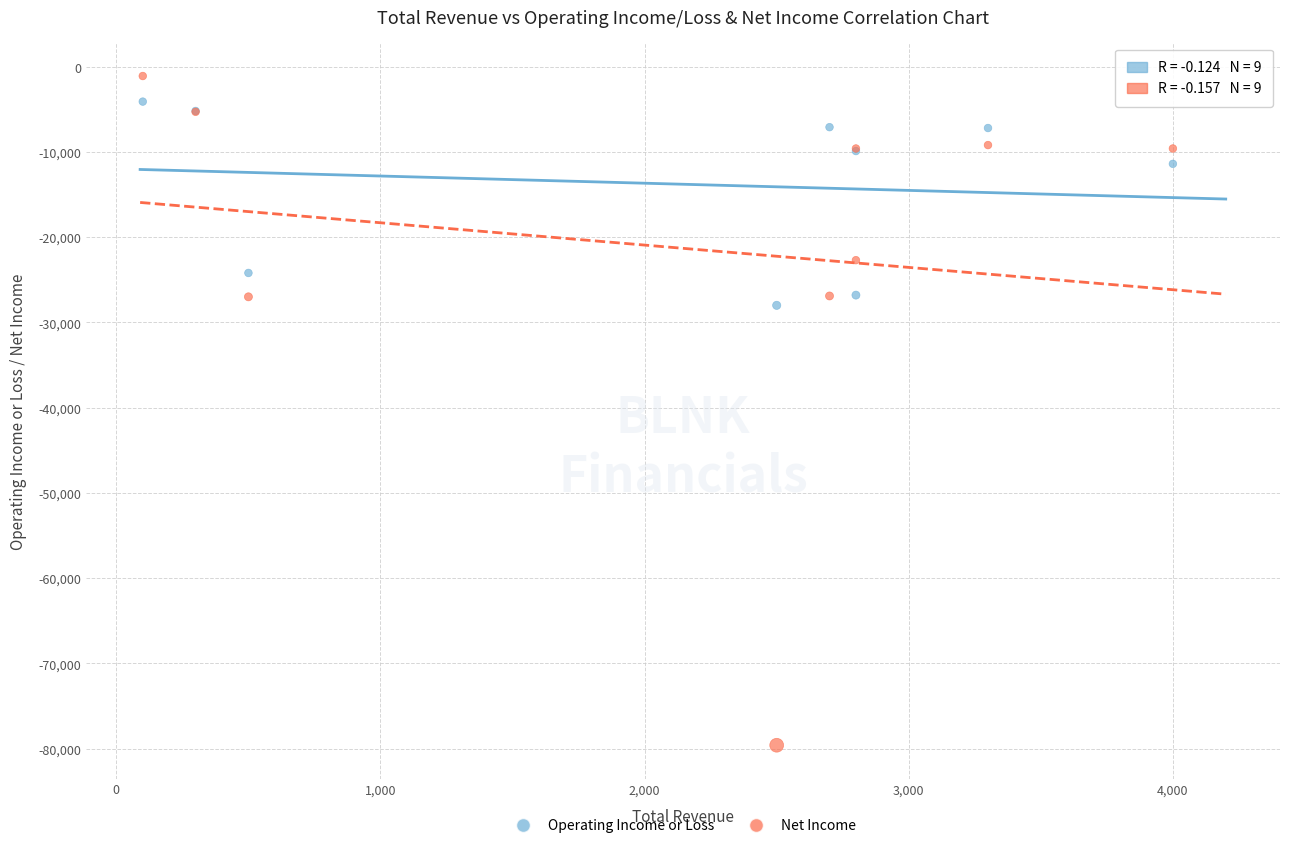

Which series has the widest spread of Y values?

Net Income